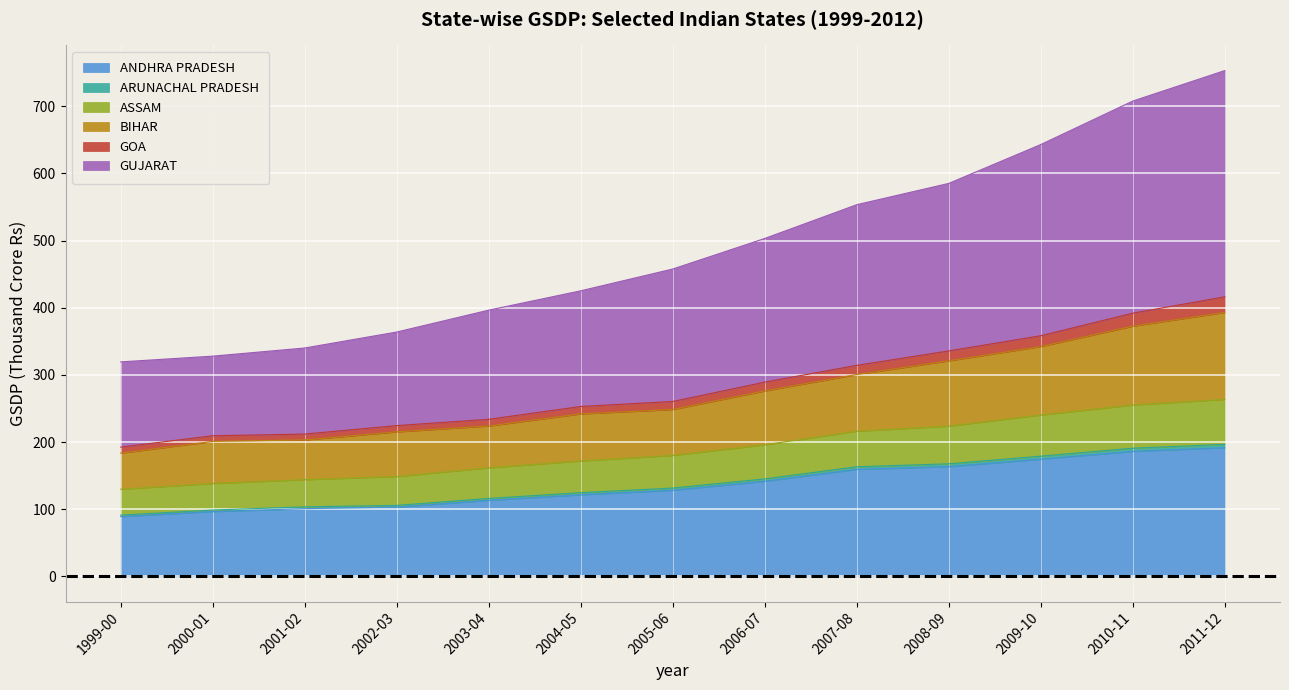

The value of ANDHRA PRADESH at 2006-07 is 237.5. True or false?

False